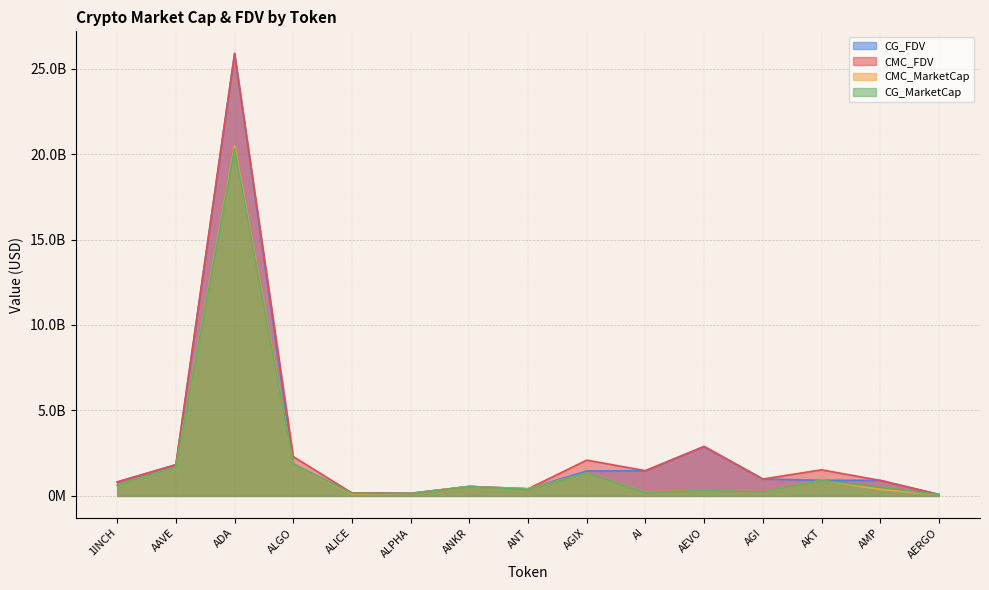

Reading right to left, what are all the values shown in this chart?

CMC_FDV: 86051412.0	907425158.3	1527008202.6	987311885.7	2896194590.4	1474575597.2	2093620704.7	415668093.1	552346504.5	152222929.0	173325704.8	2299067516.4	25886476714.1	1823934639.0	814725137.3
CMC_MarketCap: 76585756.7	385326728.2	914252261.9	217924574.8	318581404.9	207822998.2	1339353556.9	415668093.1	552346504.5	132433948.2	117711263.1	1864493069.5	20477489916.9	1687015893.8	622326706.8
CG_MarketCap: 72793889.0	514063563.0	908015780.0	222037377.0	317981894.0	191349973.0	1340192118.0	384641831.0	553410492.0	132549992.0	154872698.0	1867214065.0	20293306587.0	1687086790.0	622899729.0
CG_FDV: 81790886.0	910843901.0	913719899.0	986907756.0	2890744493.0	1471922869.0	1458791757.0	414805948.0	553410492.0	152356312.0	173689006.0	1867214080.0	25888568916.0	1824011241.0	815475315.0